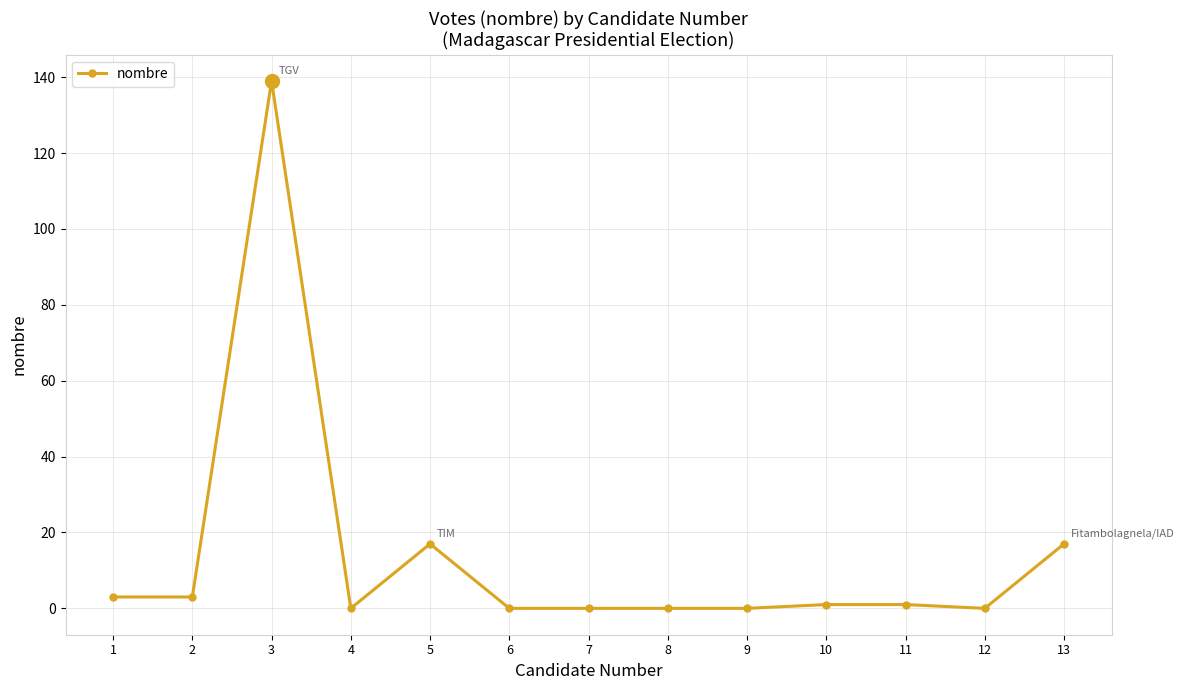

How many lines are shown in the chart?

1